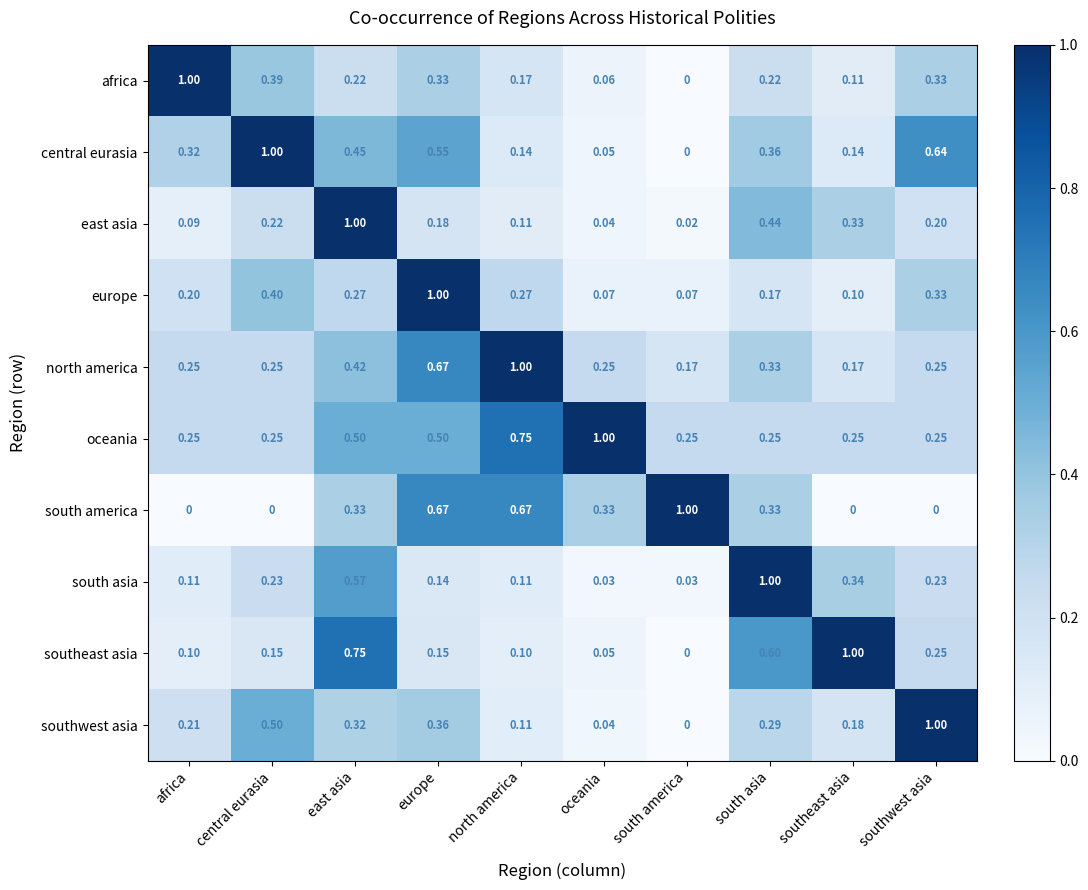

At how many categories does at least one series exceed 0?

10